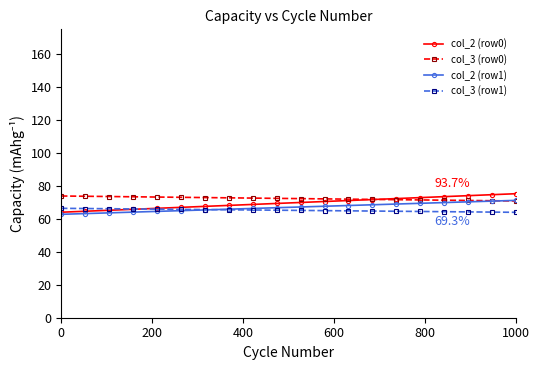

Is this an area chart (filled region under the line)?

No